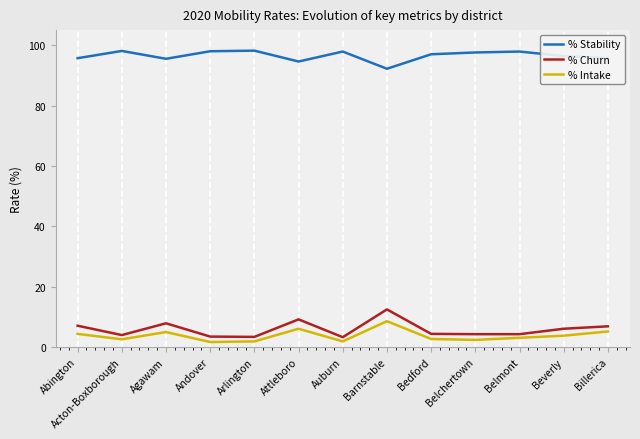

What is the difference between the maximum and minimum values in the % Churn series?

9.2